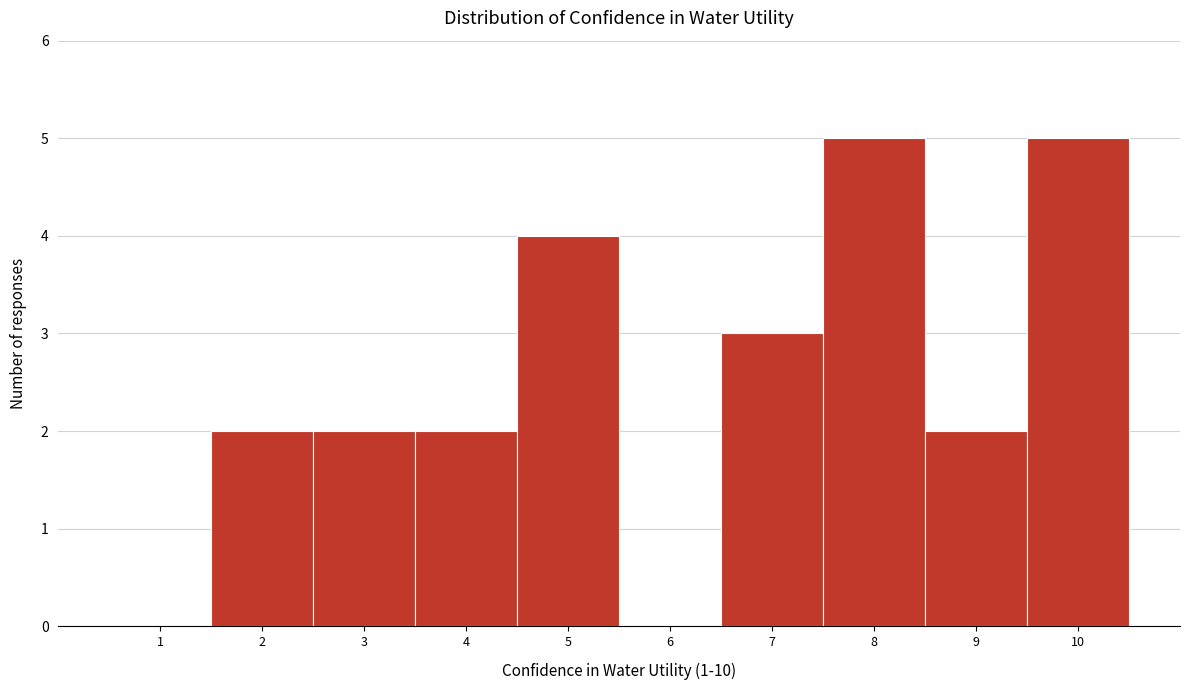

How tall is the bar that spans 1.5 to 2.5 on the x-axis? The values are not printed on the chart, so give them approximately, as read against the axis.

2